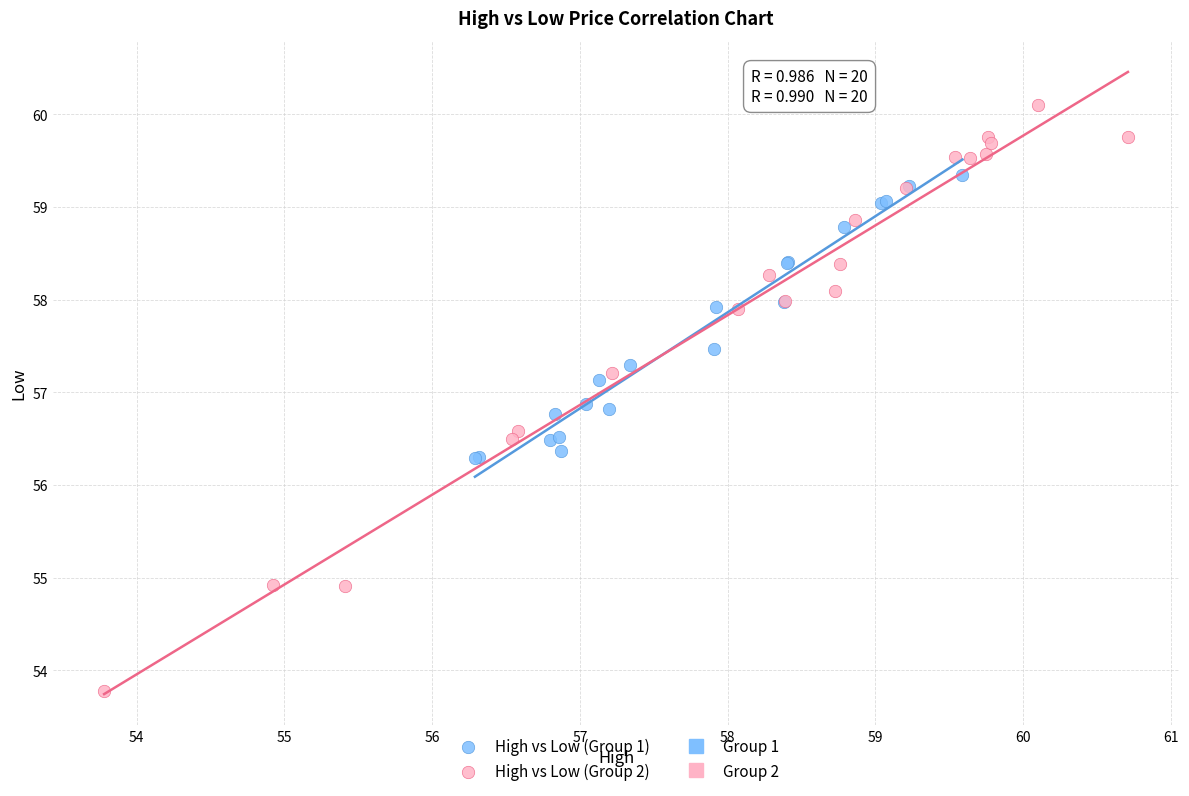

Which series reaches the maximum Y coordinate?

High vs Low (Group 2)